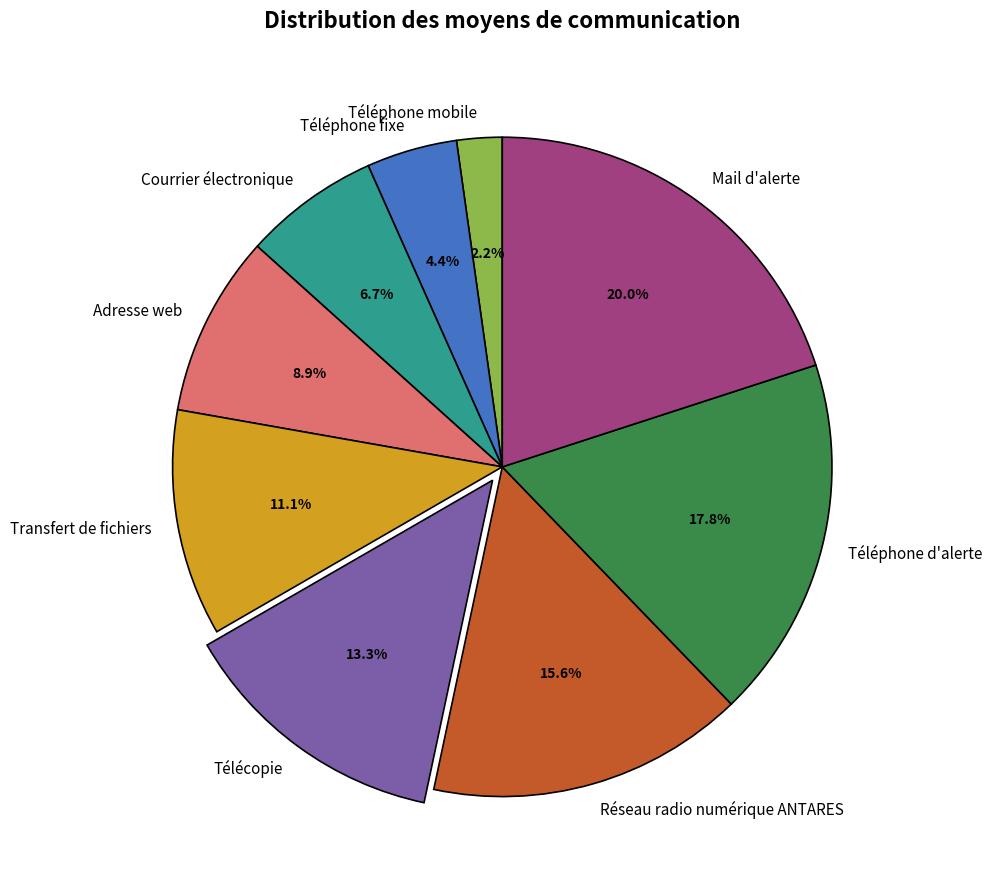

Approximately how many times larger is the value at Télécopie compared to Mail d'alerte?

0.7